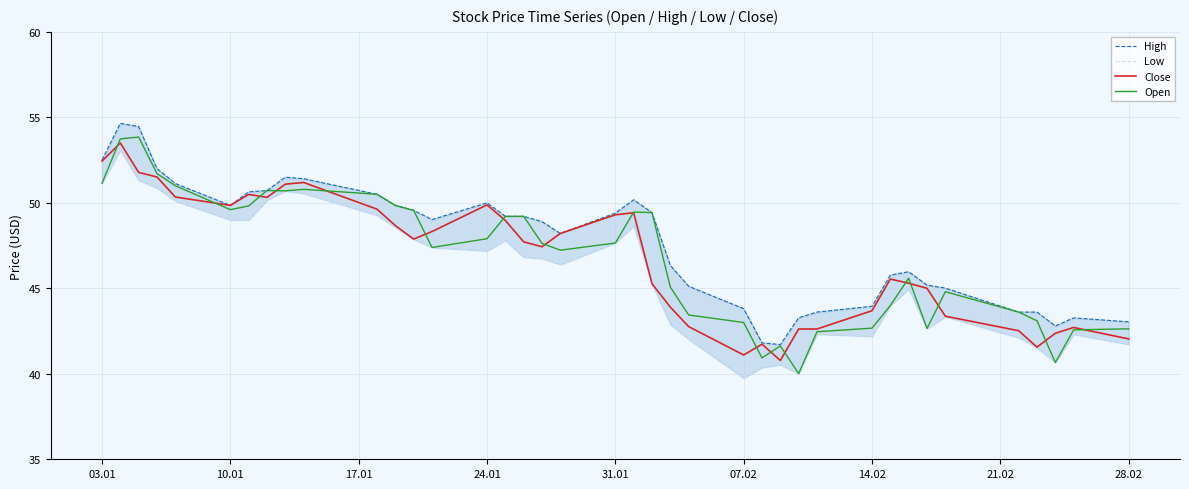

What is the greatest value displayed?

54.6